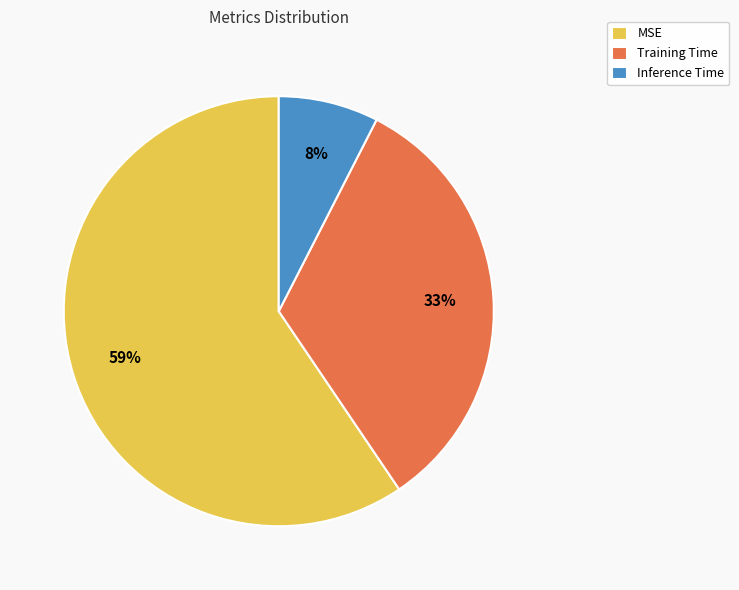

To the nearest percent, what percentage of the pie is MSE?

59%